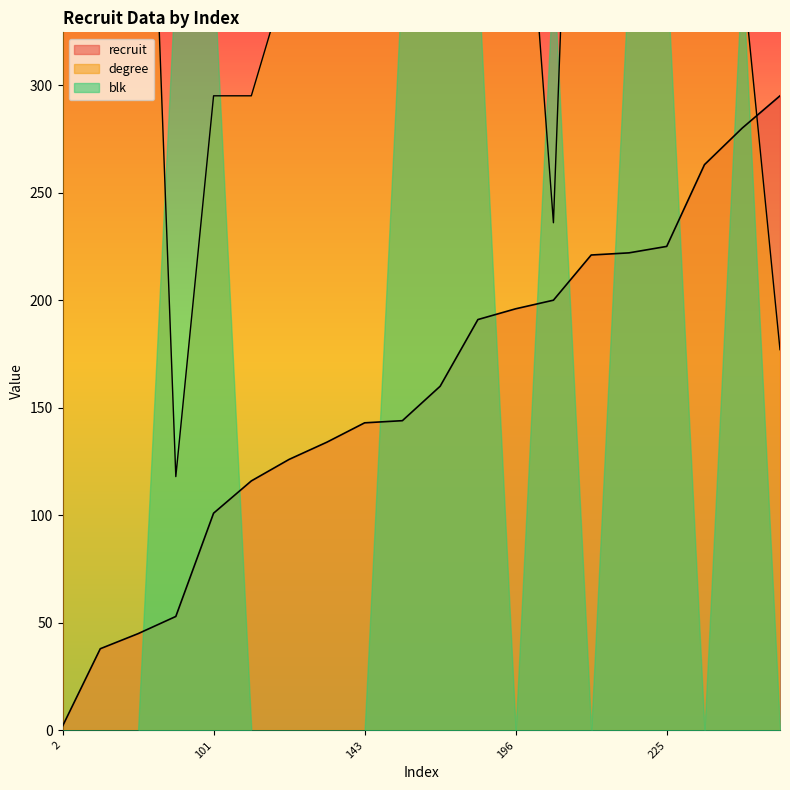

What is the difference between the highest and lowest values at 295?

118.0